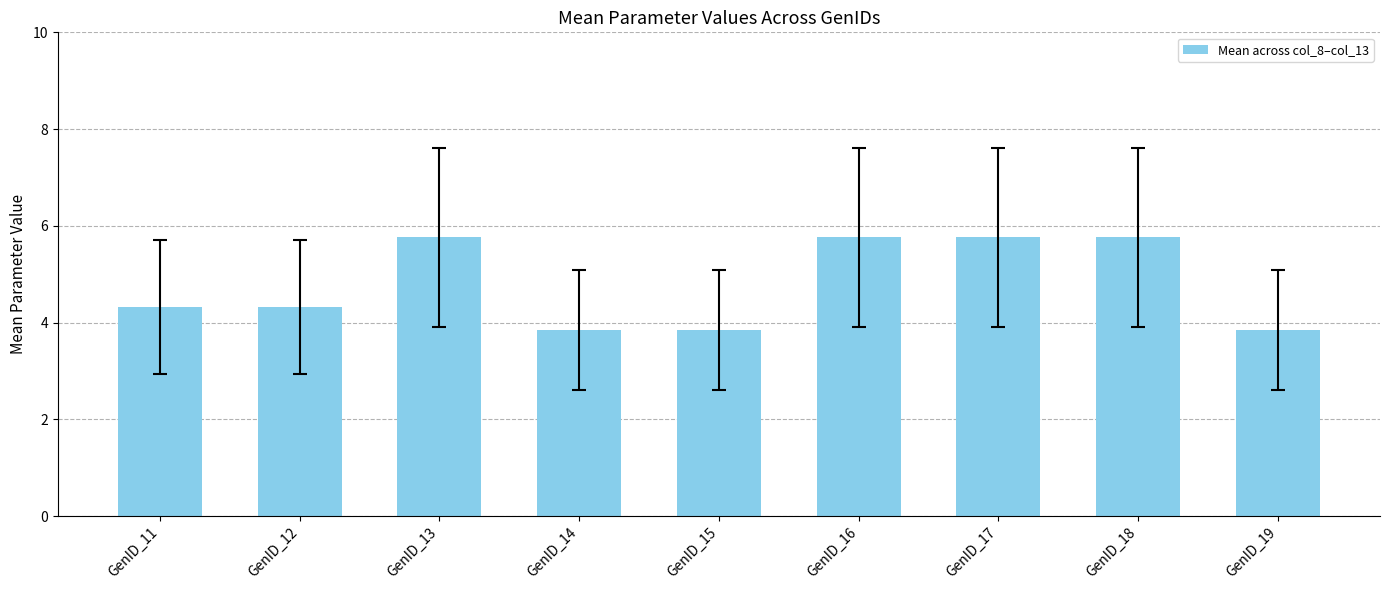

What is the value of the 7th bar from the left?

5.8